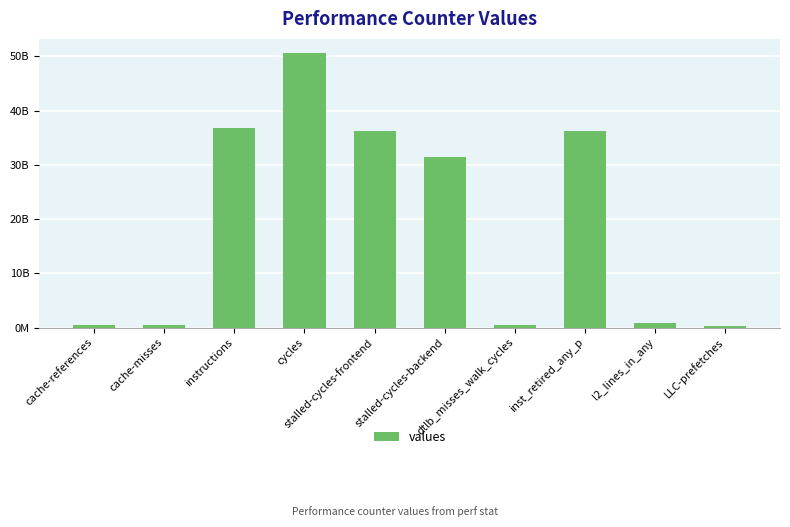

Does the chart contain any negative values?

No